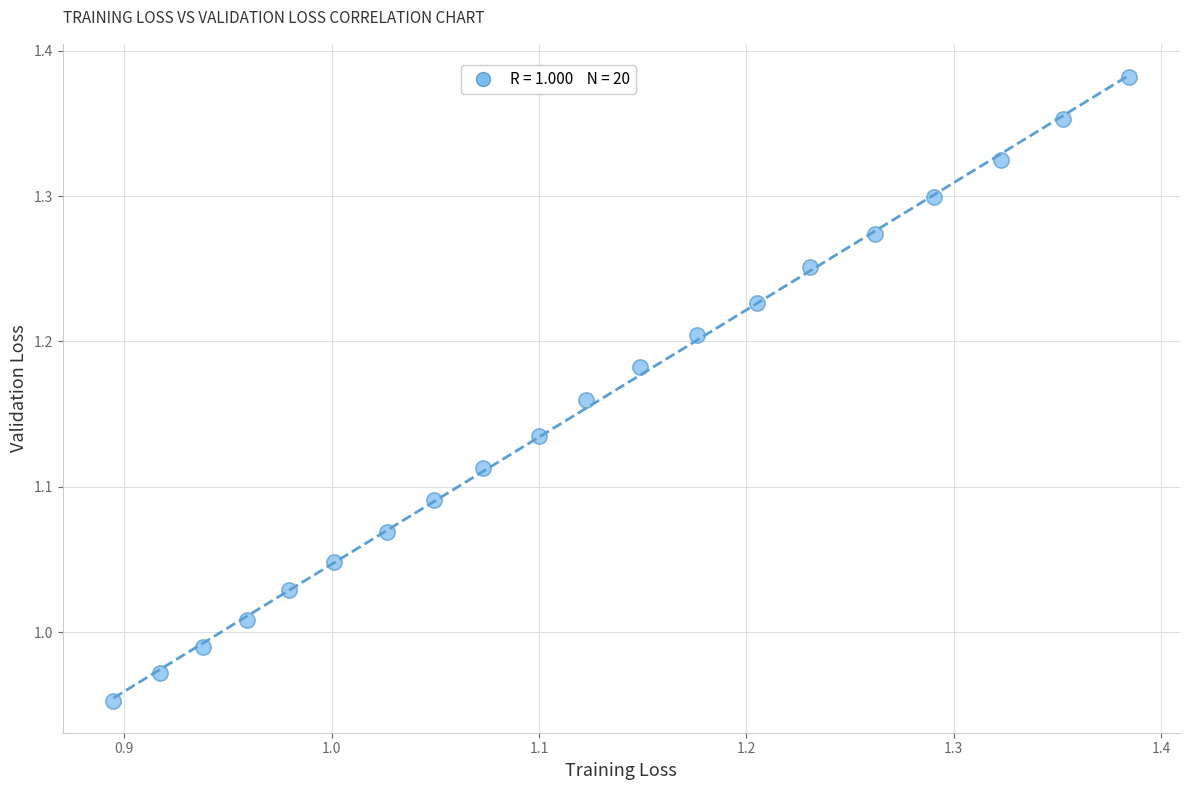

What is the range of X values (max minus min)?

0.5